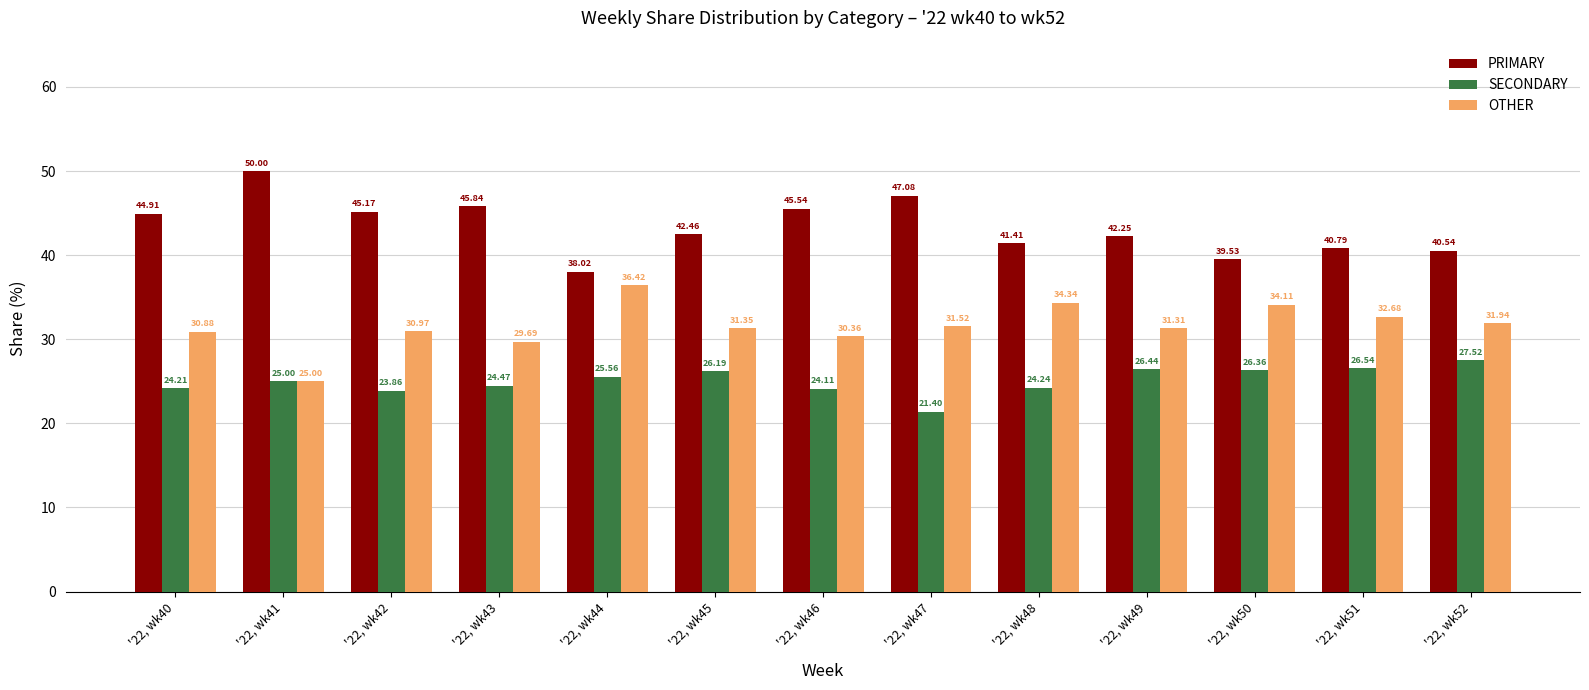

What are all the series names shown in the legend?

PRIMARY, SECONDARY, OTHER